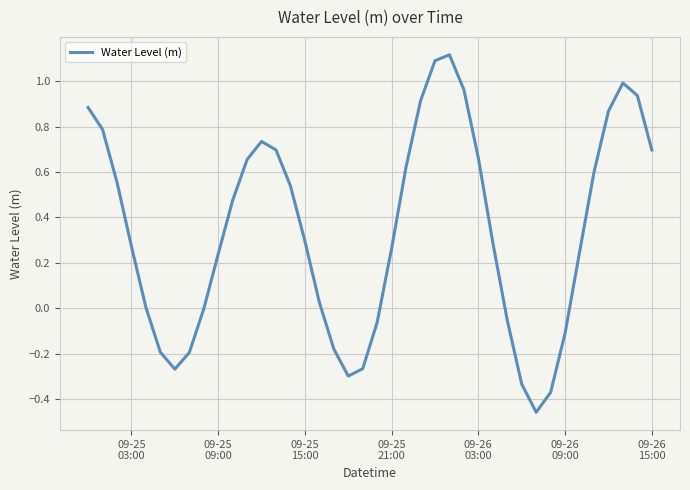

What is the maximum value shown in the chart?

1.1